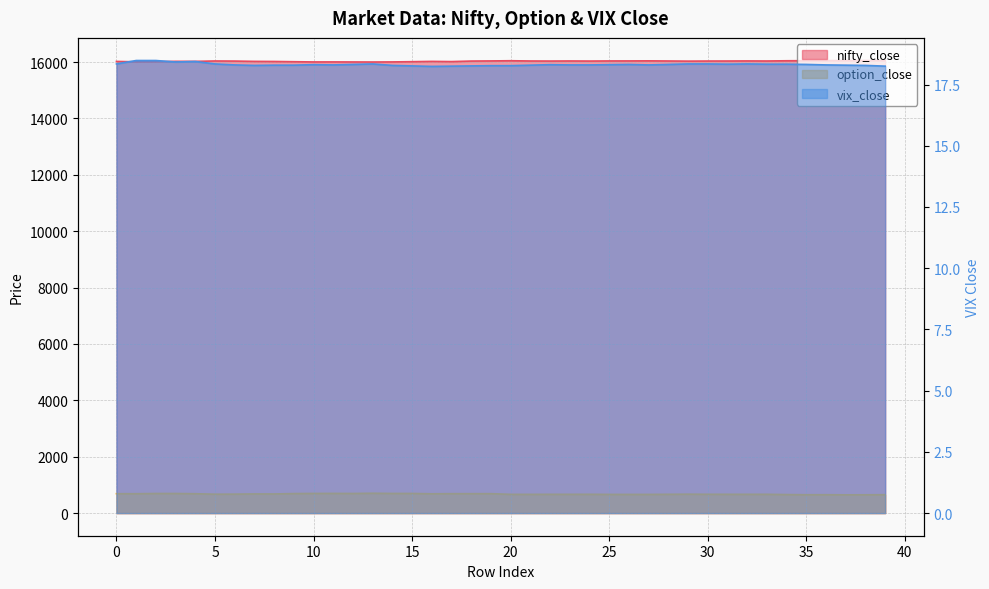

What are all the series names shown in the legend?

nifty_close, option_close, vix_close